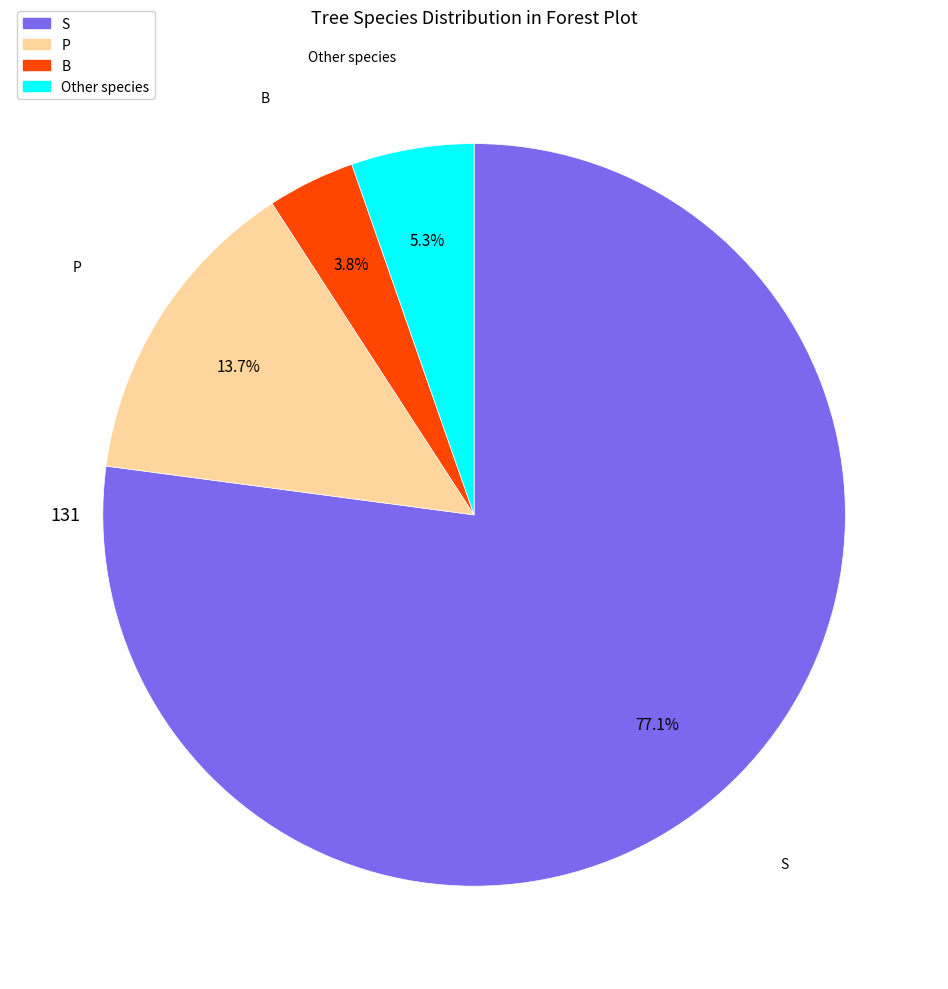

Which slice represents more than half of the pie?

S